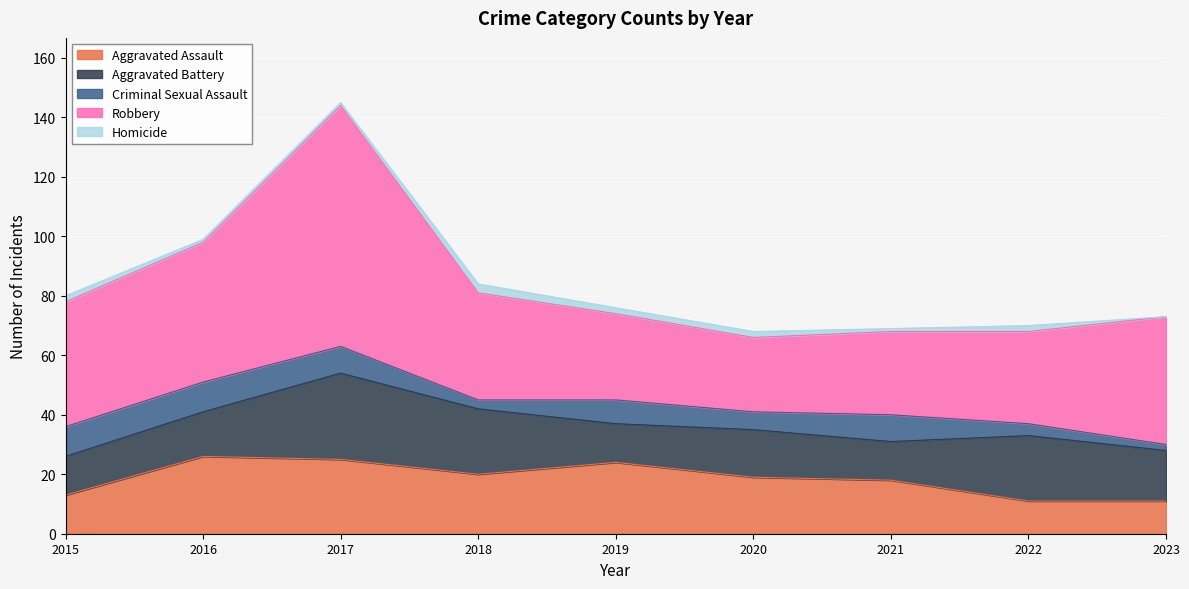

What is the total value across all series at 2021?

69